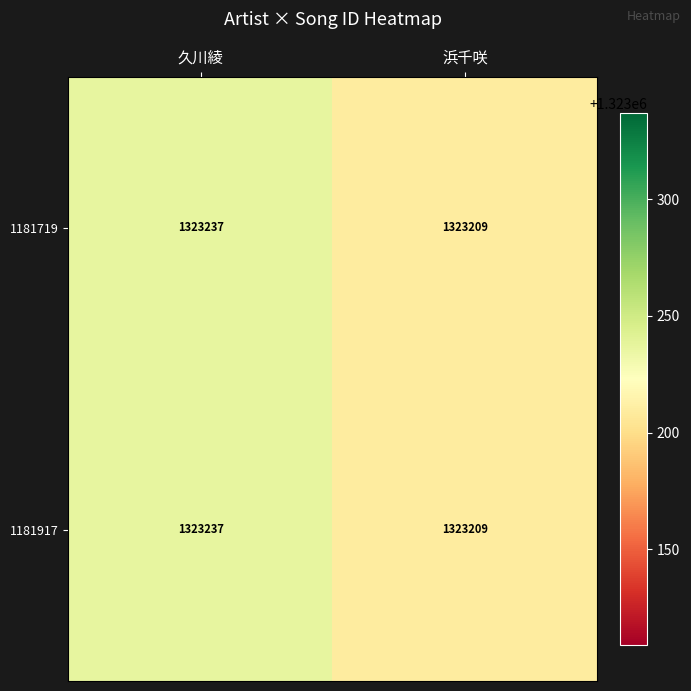

How many categories are shown in the chart?

2